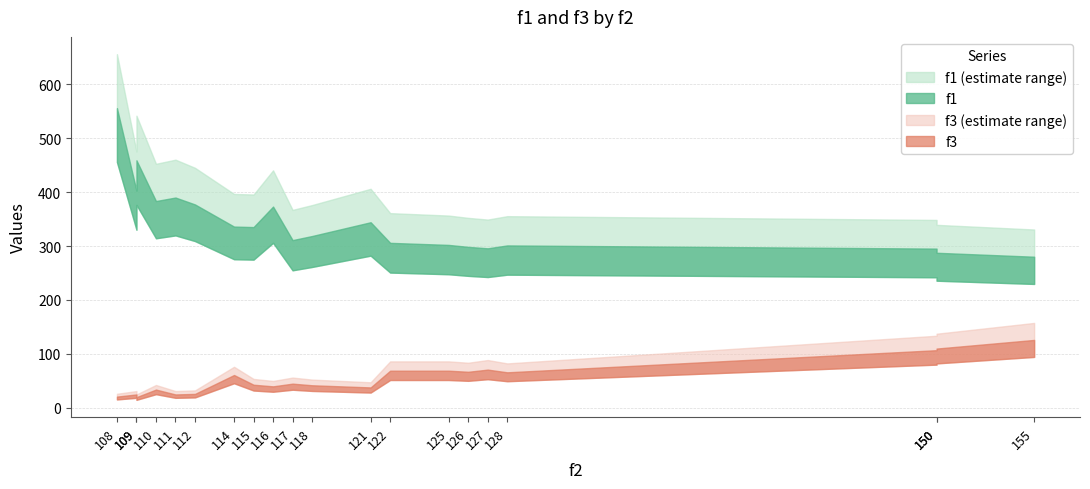

Reading left to right, what are all the values shown in this chart?

f1: 116=373.0	111=389.8	114=336.0	126=298.4	117=310.9	128=301.1	121=344.1	108=555.4	125=302.0	112=377.0	155=280.2	150=295.2	115=335.1	118=318.5	150=287.5	109=402.6	127=295.7	110=383.3	122=305.9	109=458.8
f3: 116=40.0	111=25.0	114=61.0	126=67.0	117=45.0	128=66.0	121=38.0	108=21.0	125=69.0	112=26.0	155=126.0	150=107.0	115=43.0	118=42.0	150=110.0	109=25.0	127=71.0	110=34.0	122=69.0	109=20.0